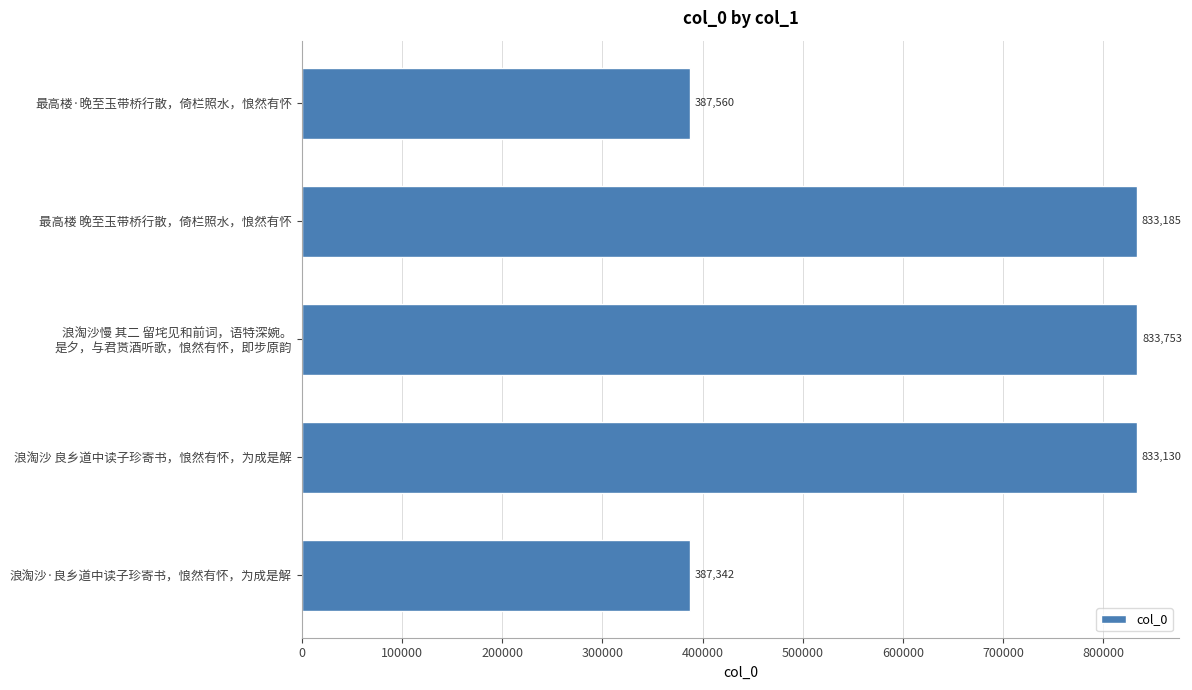

List the labels in order of value, largest first.

浪淘沙慢 其二 留垞见和前词，语特深婉。
是夕，与君贳酒听歌，悢然有怀，即步原韵, 最高楼 晚至玉带桥行散，倚栏照水，悢然有怀, 浪淘沙 良乡道中读子珍寄书，悢然有怀，为成是解, 最高楼·晚至玉带桥行散，倚栏照水，悢然有怀, 浪淘沙·良乡道中读子珍寄书，悢然有怀，为成是解